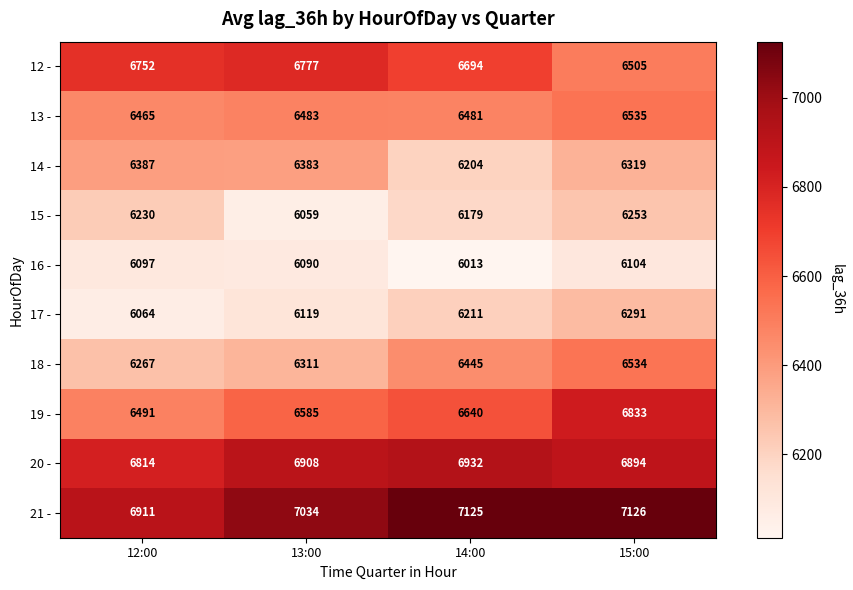

Which series has the largest total across all categories?

21 -